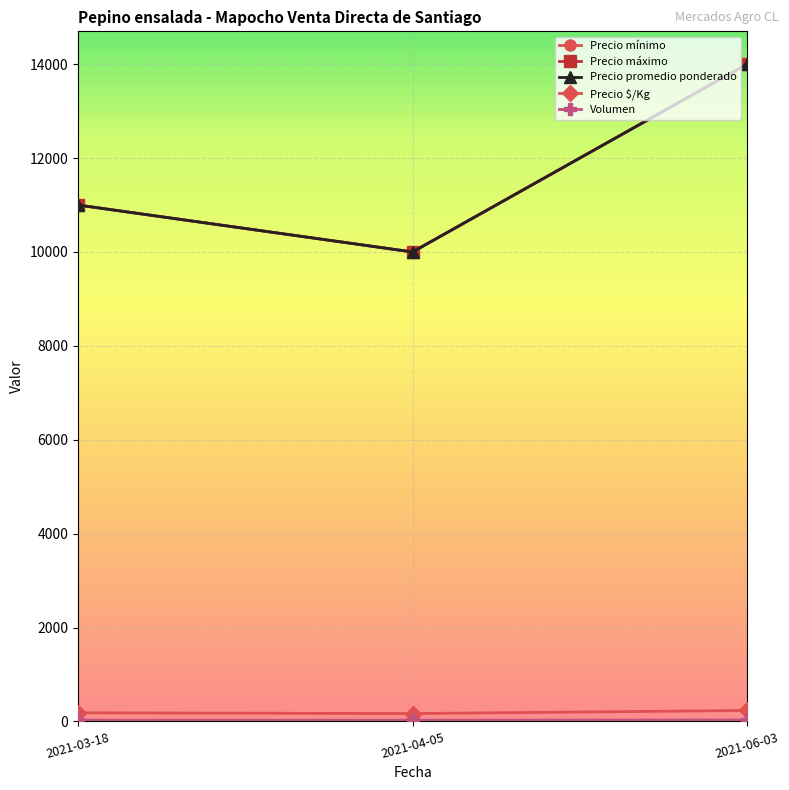

What value does the Precio mínimo series have at 2021-03-18, to the nearest 10?

11000